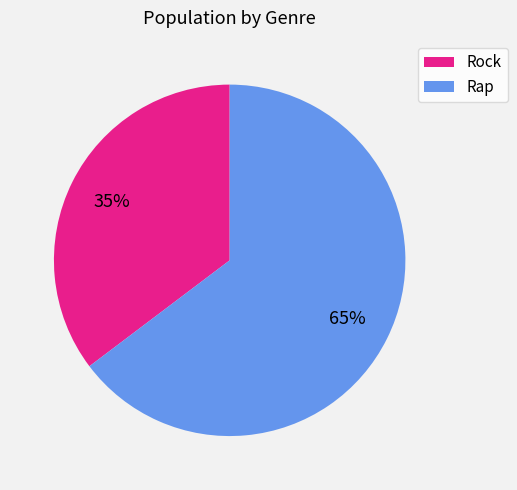

What is the majority slice?

Rap